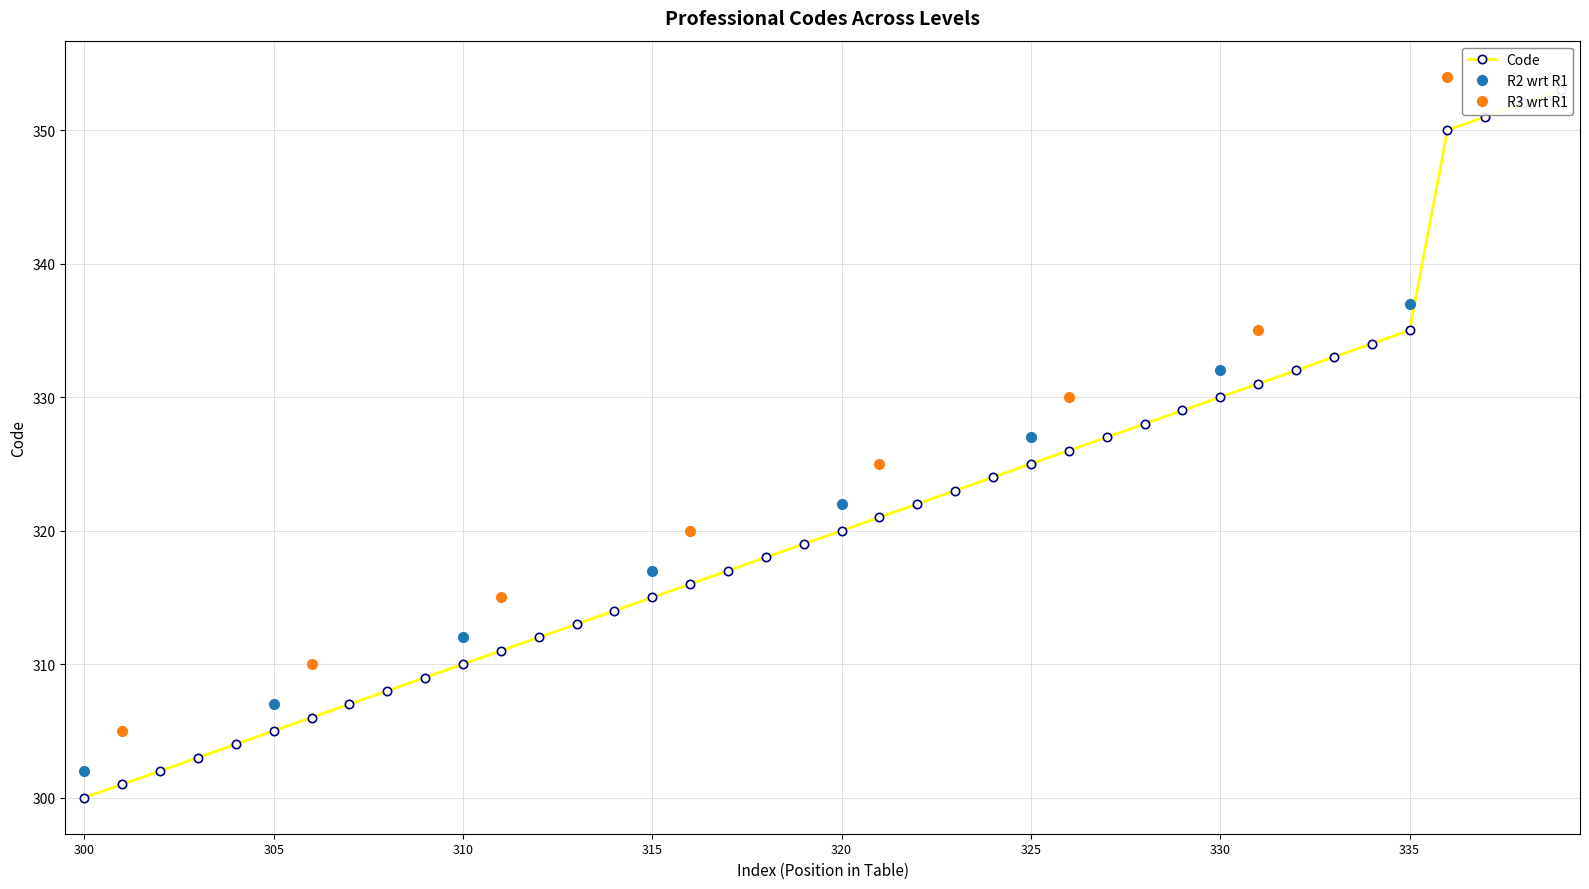

What value does the data have at 308?

308